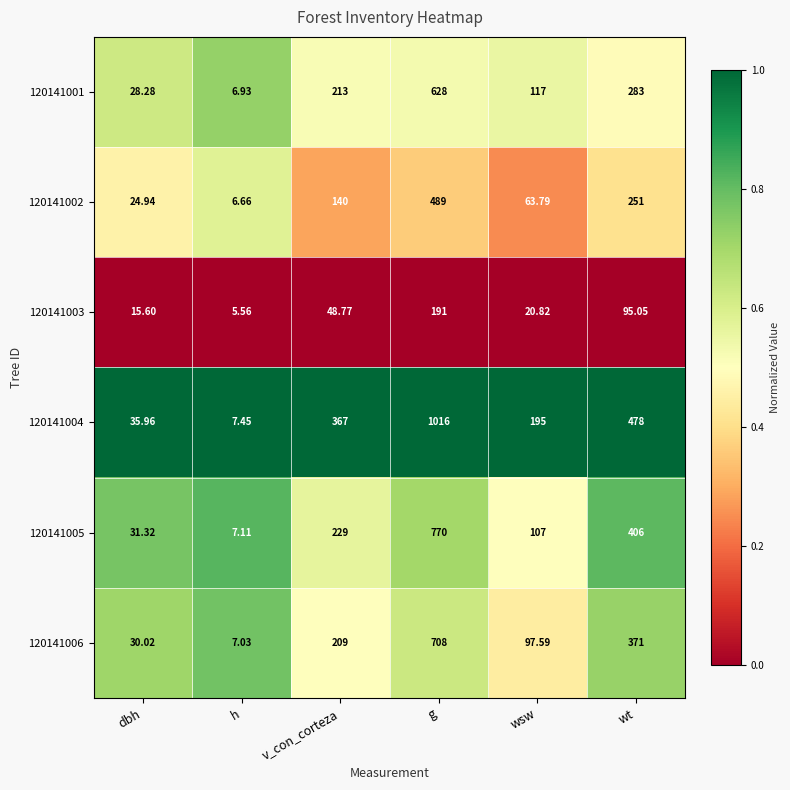

List the labels in order of 120141002 value, largest first.

g, wt, v_con_corteza, wsw, dbh, h